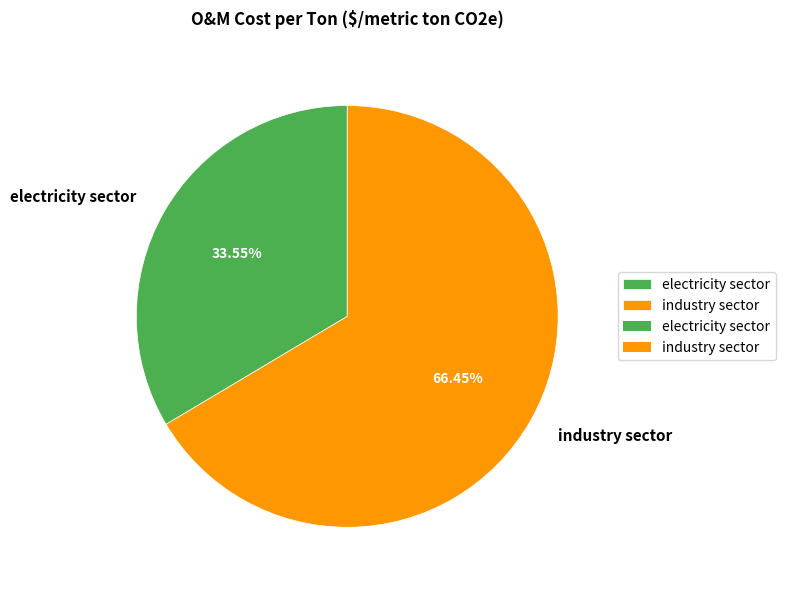

How many slices are in this pie chart?

2